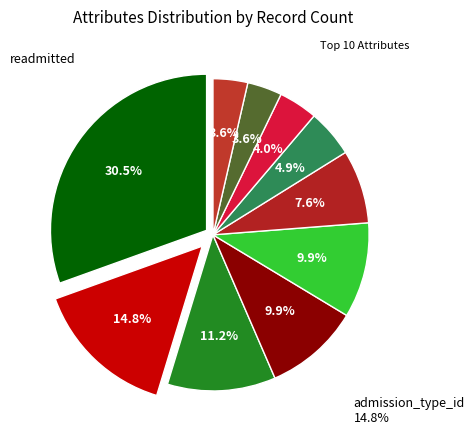

Is there a majority slice in this chart?

No